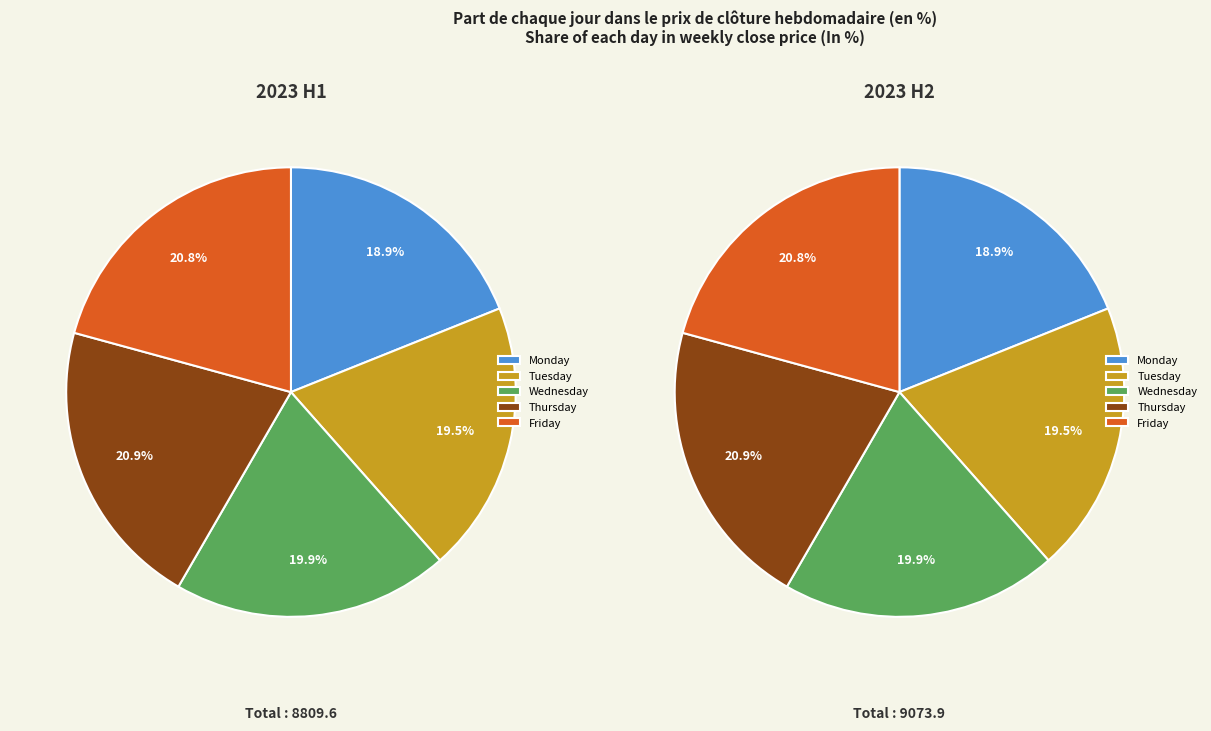

What is the smallest slice in the pie chart?

Monday